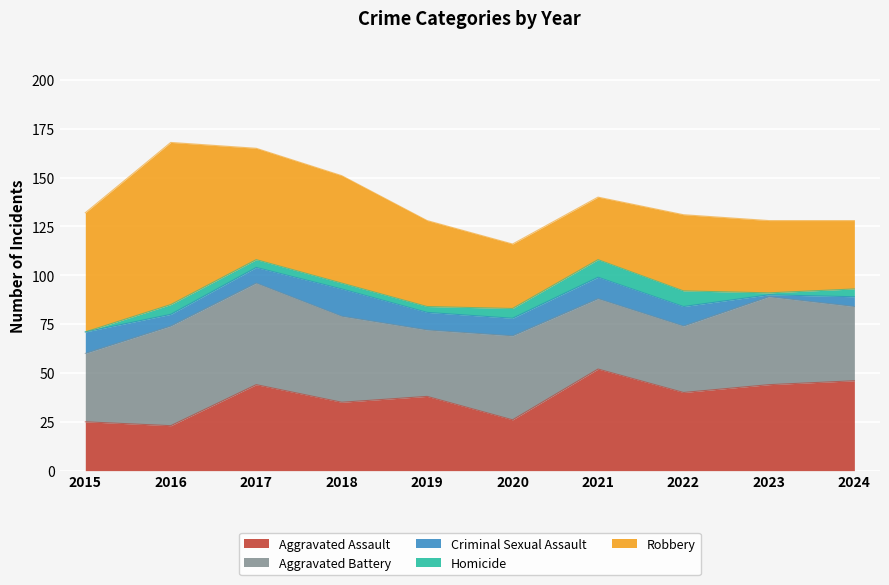

Reading left to right, extract all data points from this chart.

Aggravated Assault: 2015=25	2016=23	2017=44	2018=35	2019=38	2020=26	2021=52	2022=40	2023=44	2024=46
Aggravated Battery: 2015=35	2016=51	2017=52	2018=44	2019=34	2020=43	2021=36	2022=34	2023=45	2024=38
Criminal Sexual Assault: 2015=11	2016=6	2017=8	2018=14	2019=9	2020=9	2021=11	2022=10	2023=1	2024=5
Homicide: 2015=0	2016=5	2017=4	2018=3	2019=3	2020=5	2021=9	2022=8	2023=1	2024=4
Robbery: 2015=61	2016=83	2017=57	2018=55	2019=44	2020=33	2021=32	2022=39	2023=37	2024=35